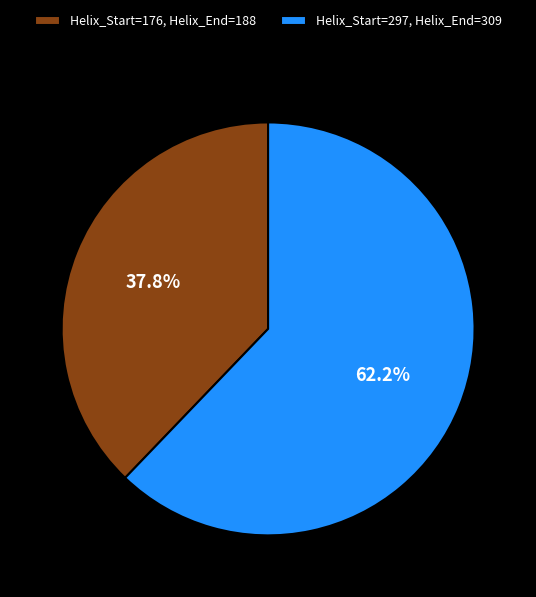

Which category has the smallest portion of the pie?

Helix_Start=176, Helix_End=188